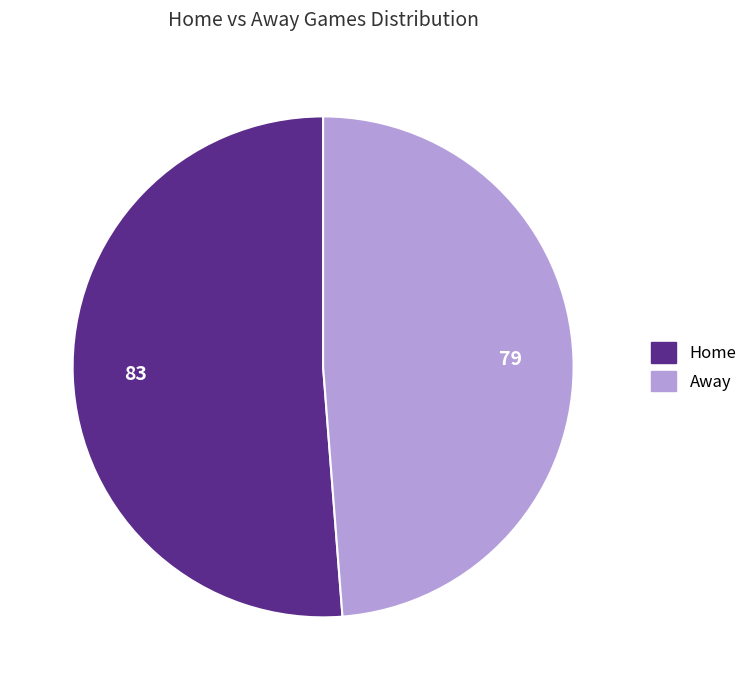

Which slice is the smallest?

Away